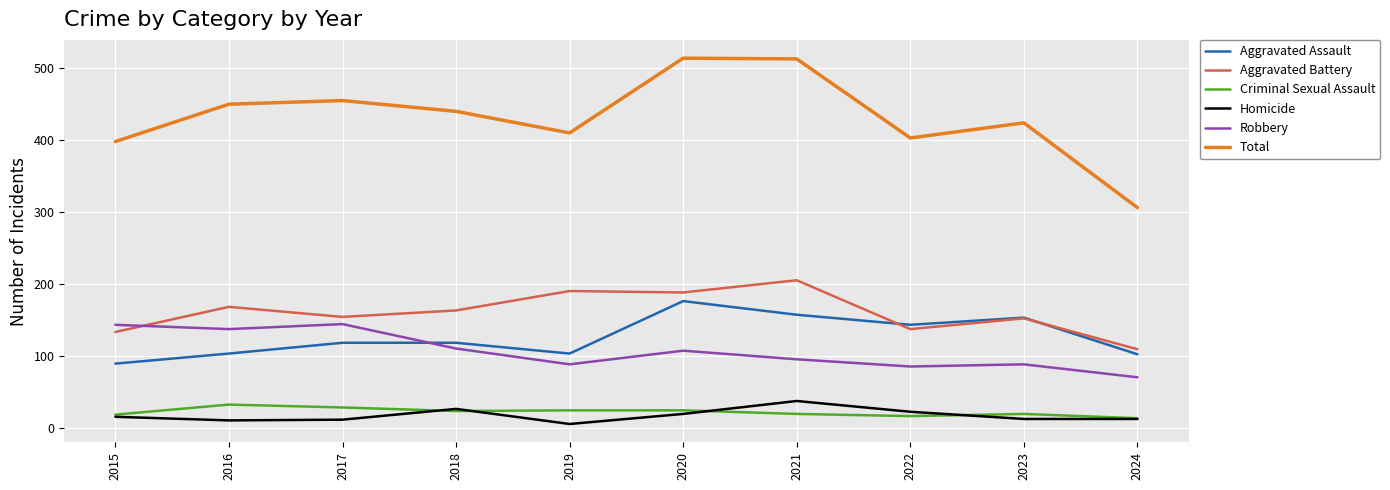

What is the sum of the Aggravated Assault values at 2023 and 2022?

296